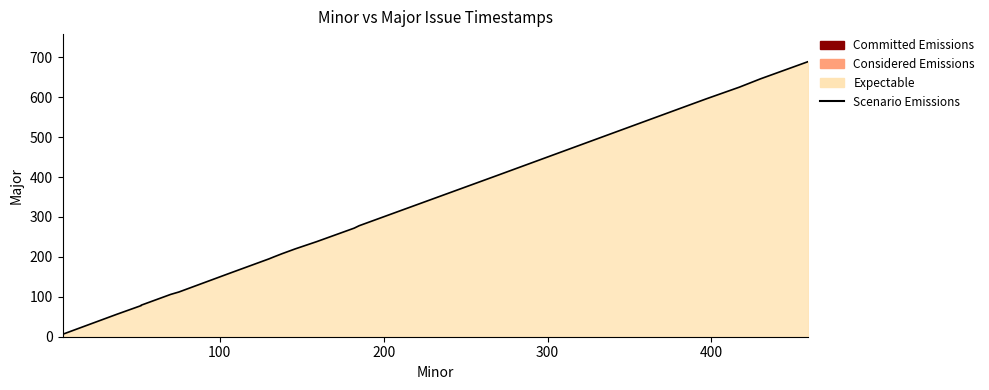

Is it true that the value at 0 is 9?

False